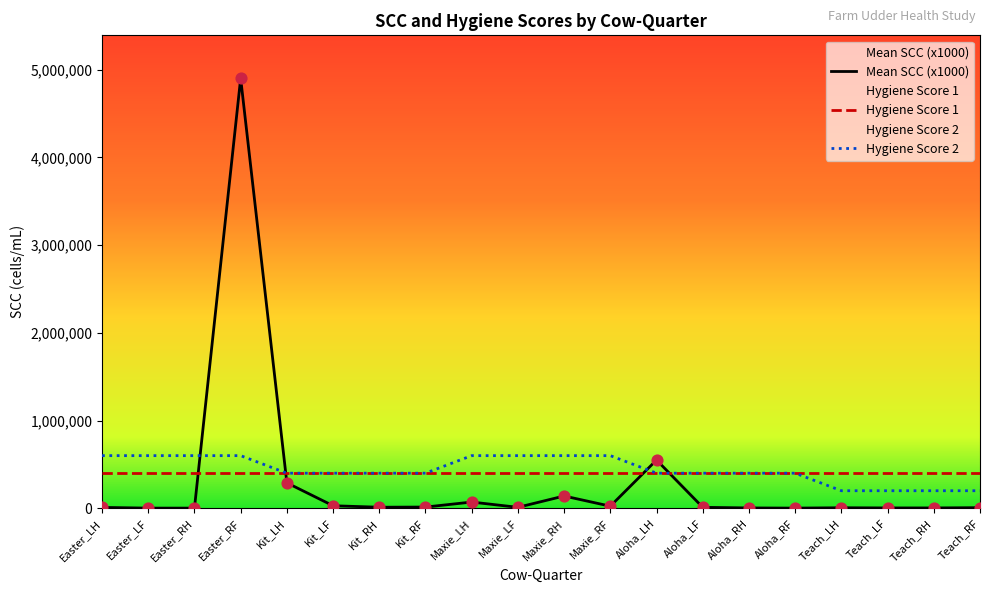

Which series has the widest spread of Y values?

Mean SCC (x1000)